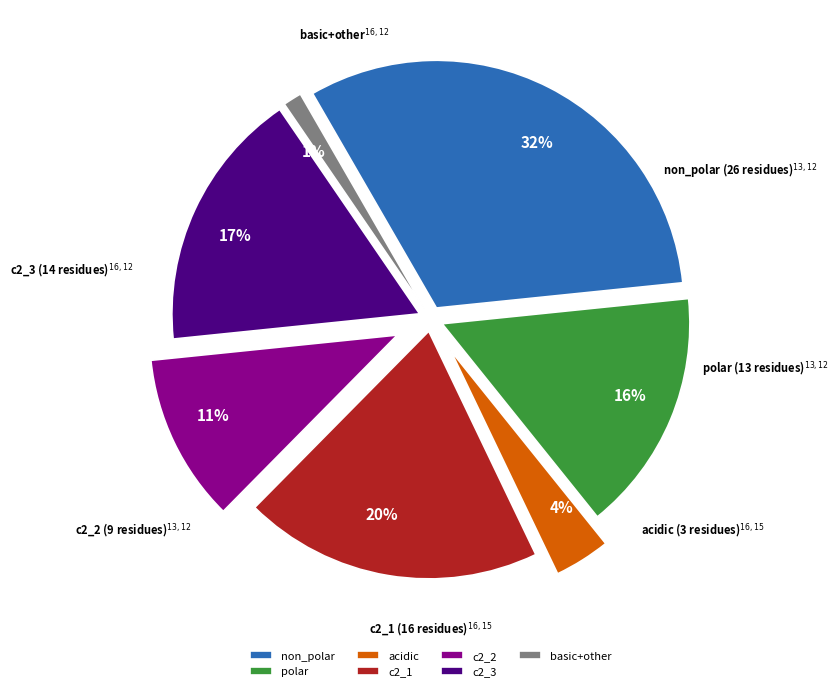

What is the total percentage of c2_2 and c2_1?

30.9%